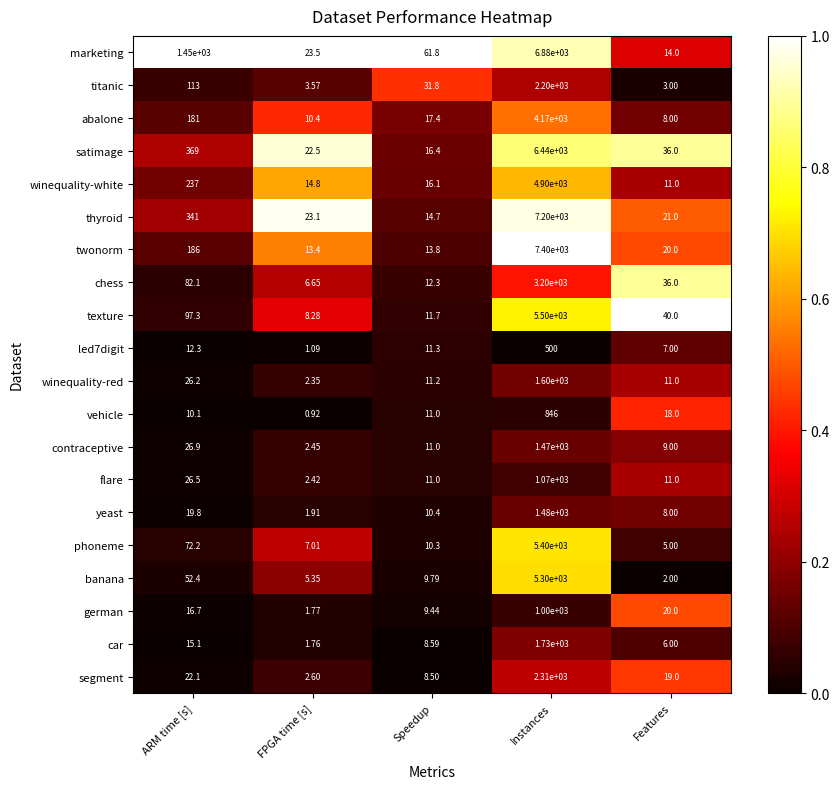

What is the maximum value shown in the chart?

7400.0